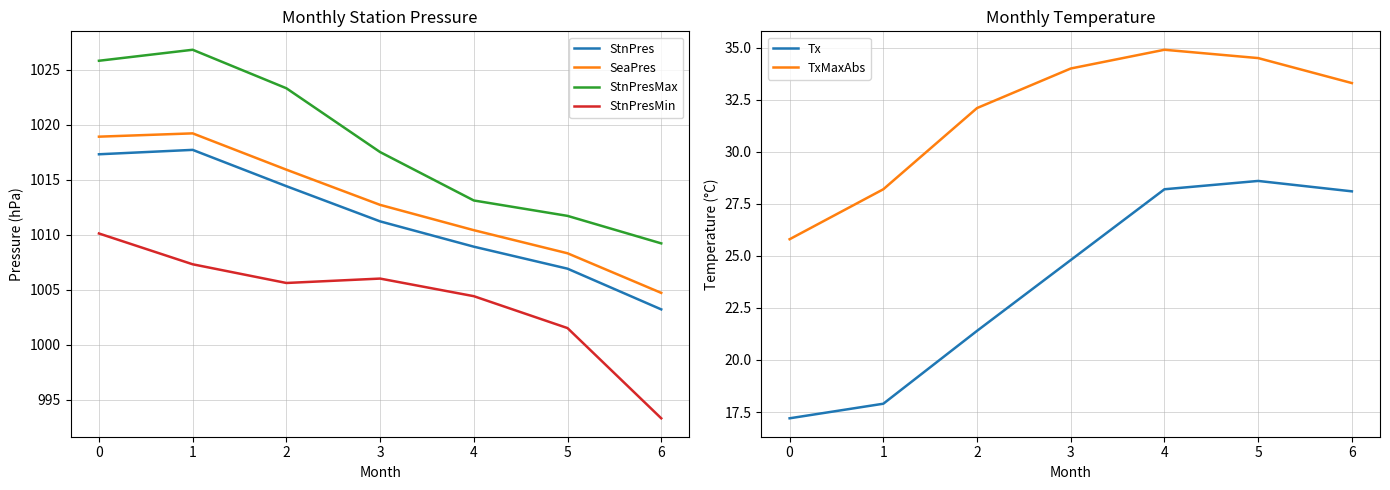

List the labels in order of StnPresMax value, largest first.

1, 0, 2, 3, 4, 5, 6